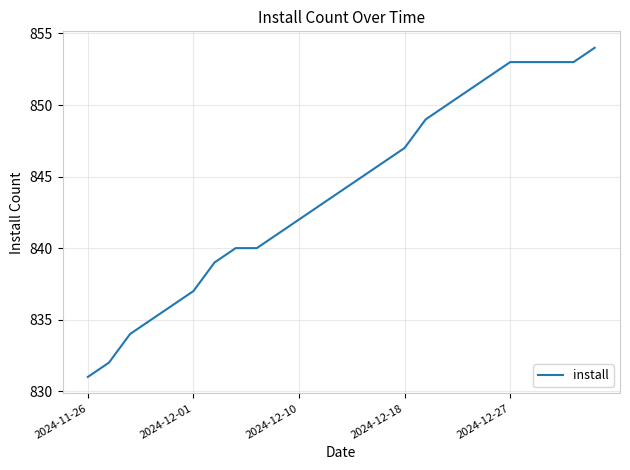

What is the difference between the maximum and second lowest values?

22